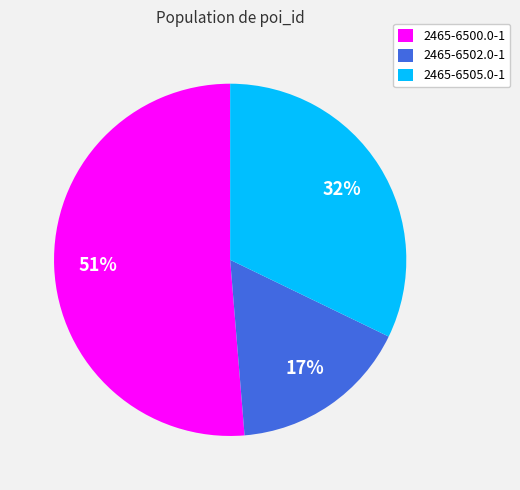

How many segments does this pie chart have?

3